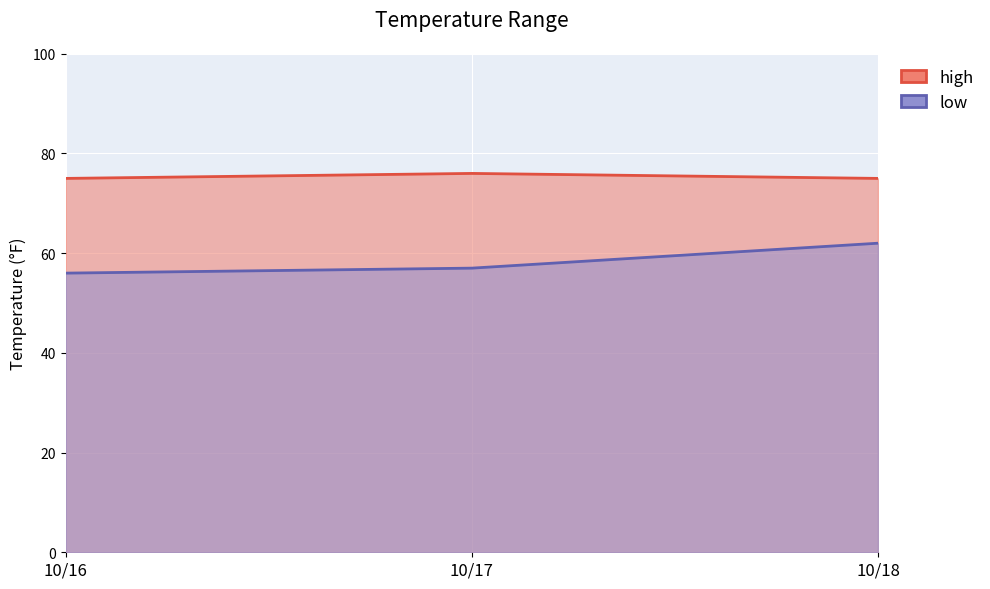

What is the spread (max minus min) of values at 10/17?

19